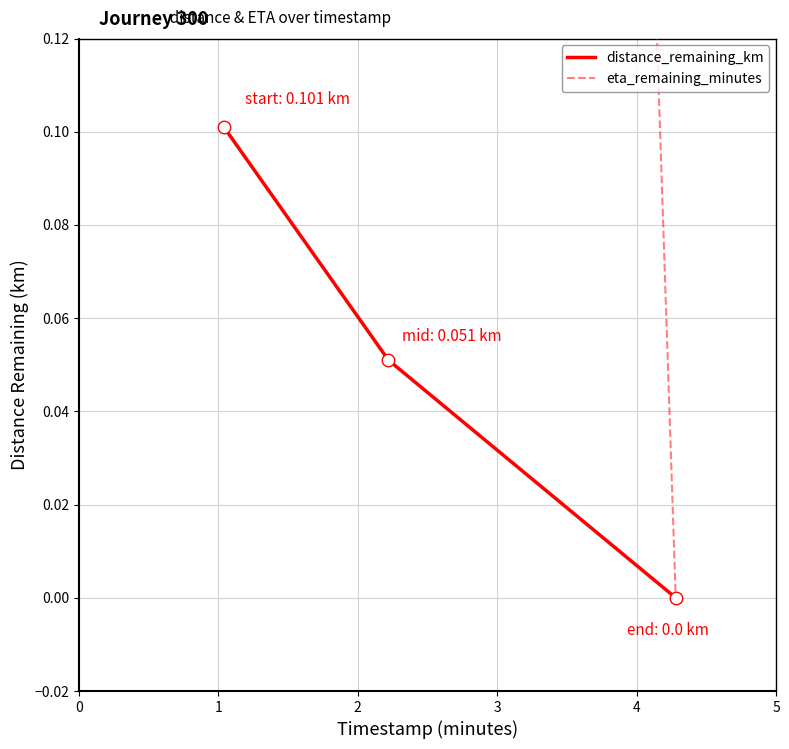

Which series has the largest range (max minus min)?

eta_remaining_minutes